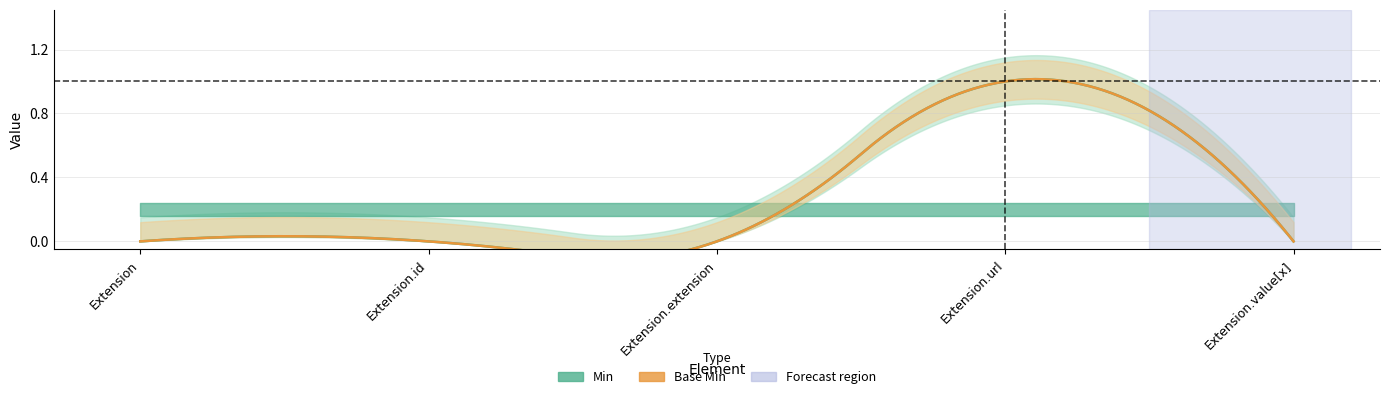

How many Min values are between 0 and 1?

5